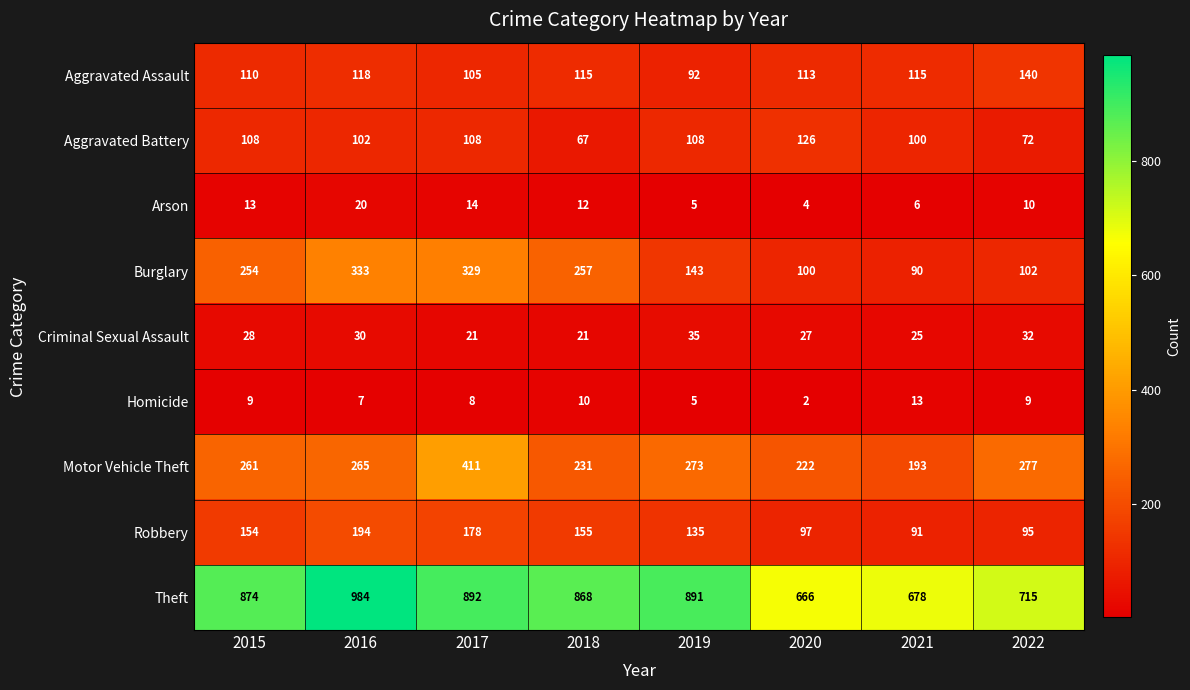

At which label does Arson first exceed 12?

2015